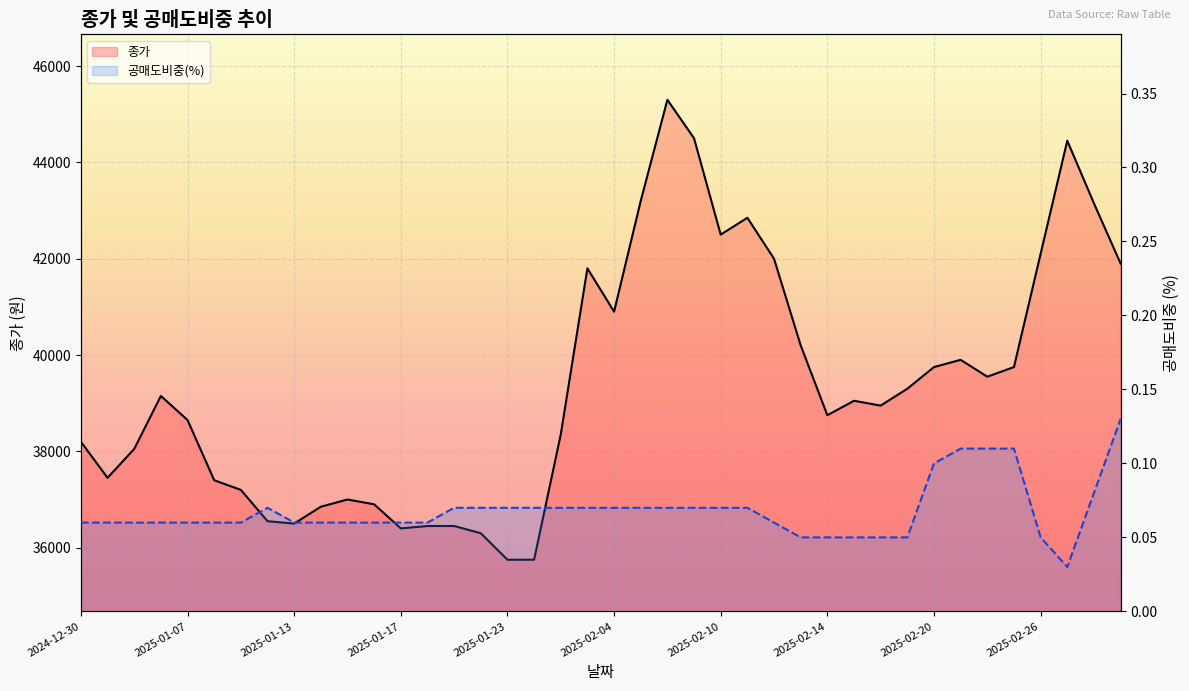

True or false: 공매도비중(%) and 종가 cross at least once.

False